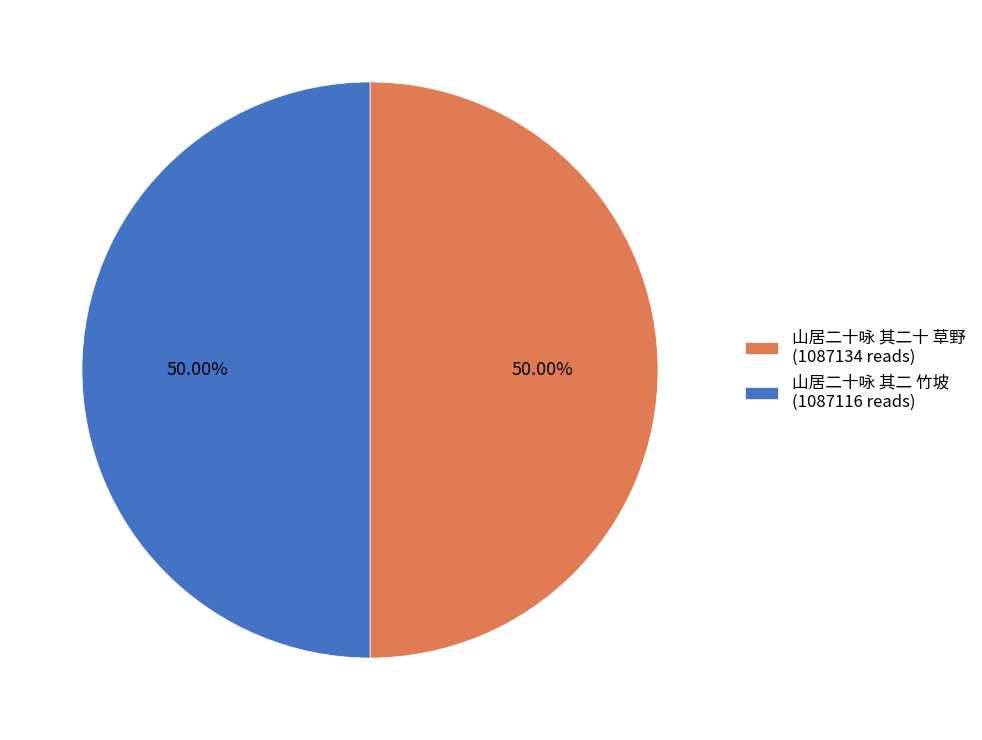

Do 山居二十咏 其二 竹坡 (1087116 reads) and 山居二十咏 其二十 草野 (1087134 reads) together represent more than half of the pie?

Yes